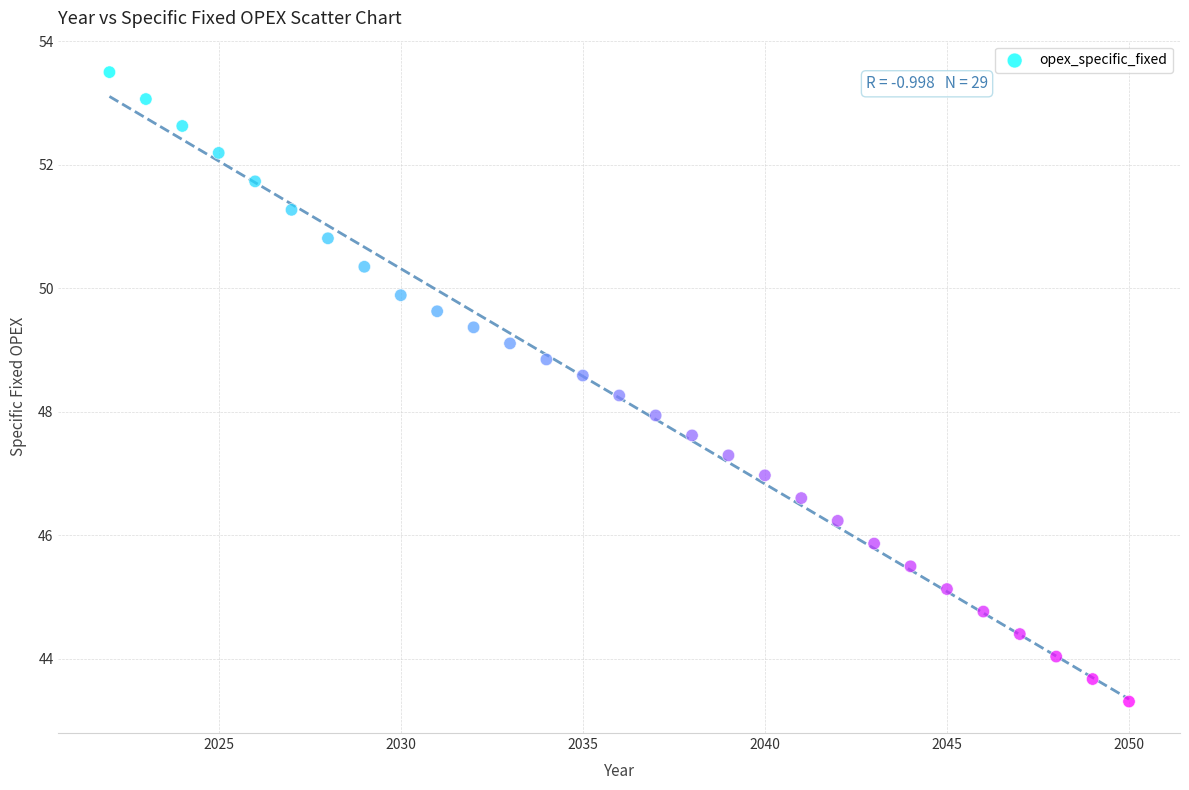

What is the range of Y values (max minus min)?

10.2